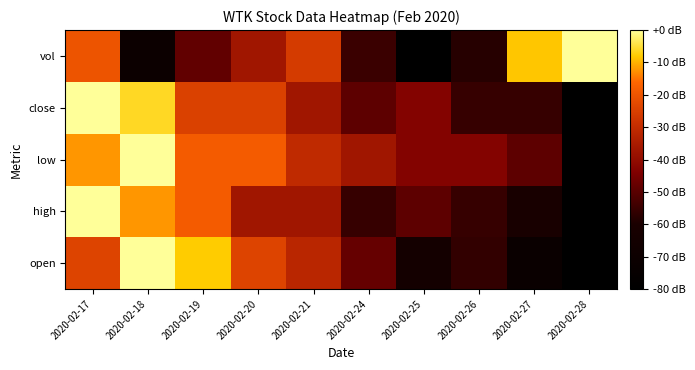

Rank the series at 2020-02-26 from lowest to highest value.

vol, open, high, close, low